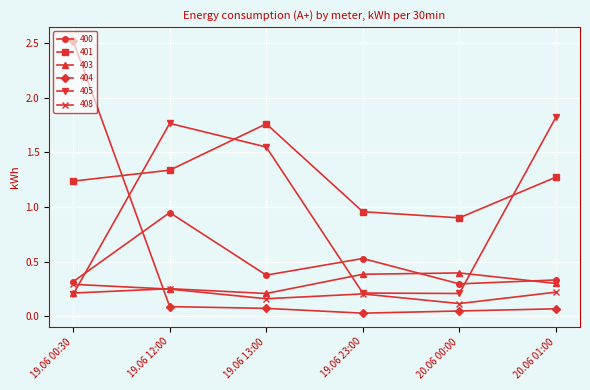

At which label is 401 closest to 1?

19.06 23:00